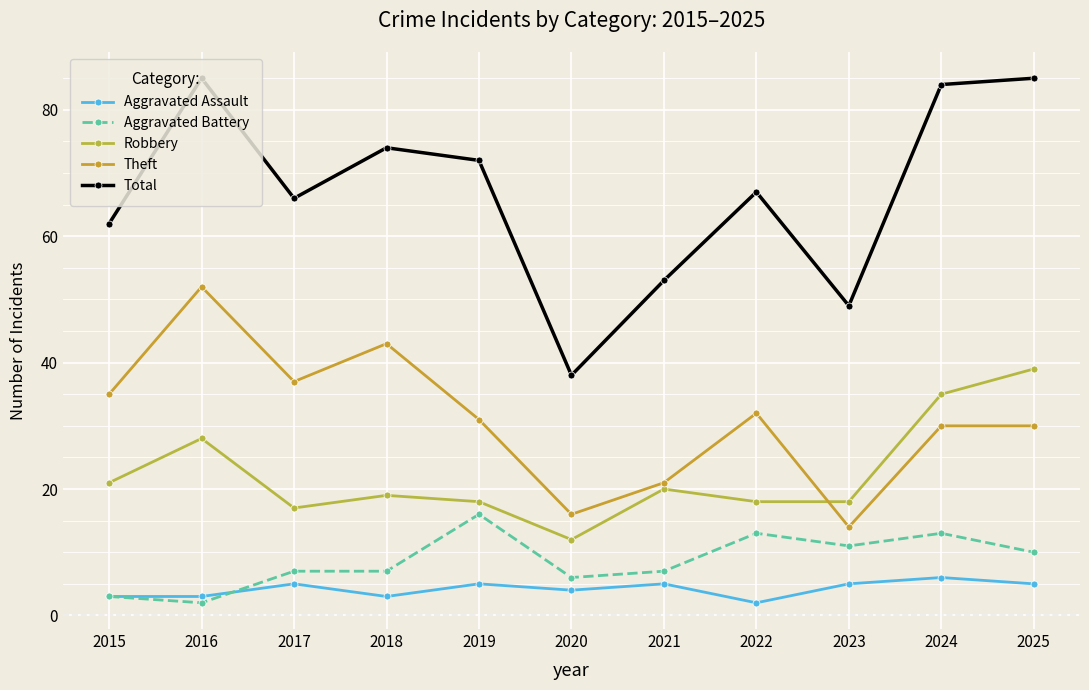

True or false: Robbery has a value of 39 at 2025.

True